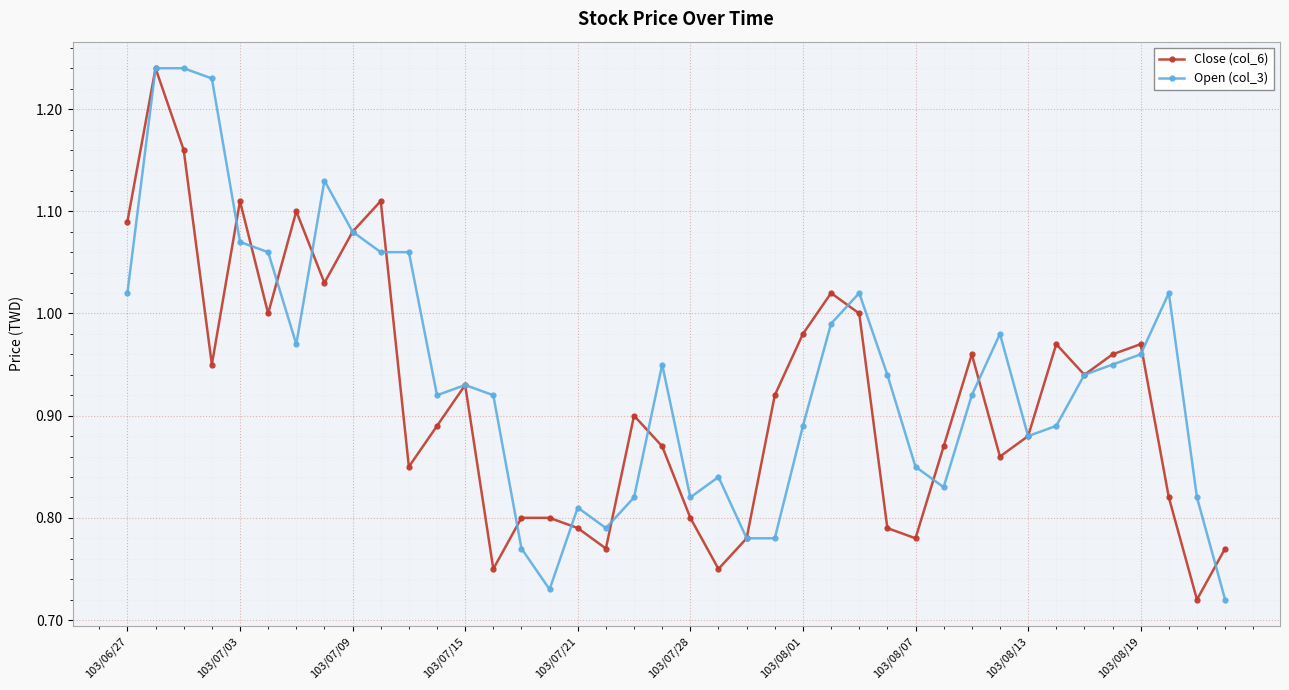

At how many categories does at least one series exceed 0?

40